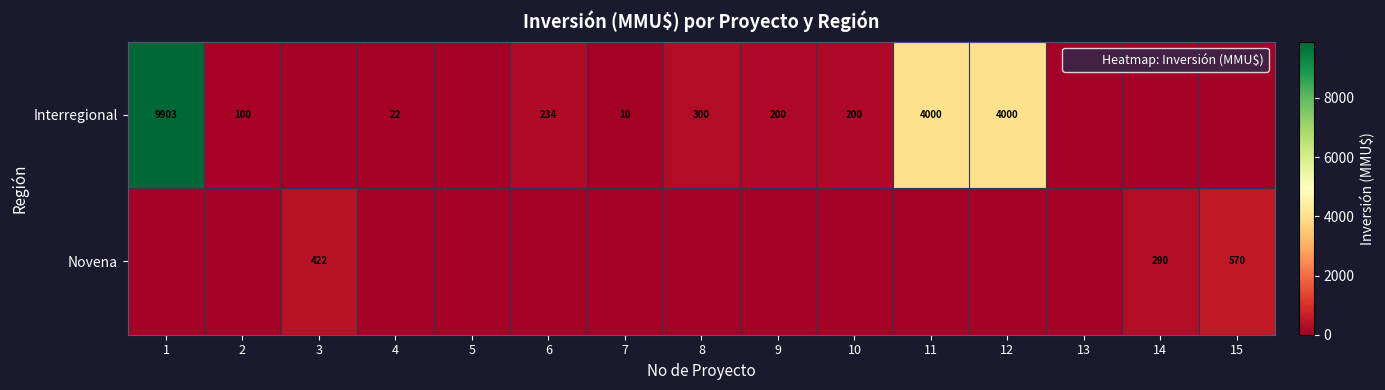

What is the maximum value shown in the chart?

9903